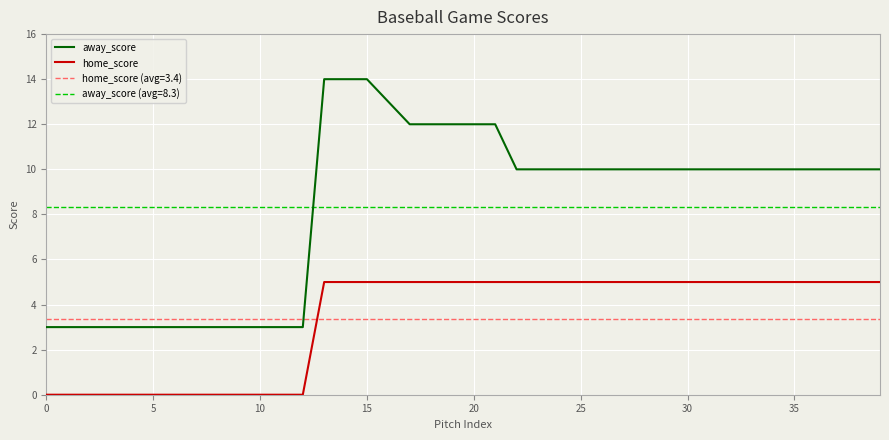

What is the highest value of the home_score series?

5